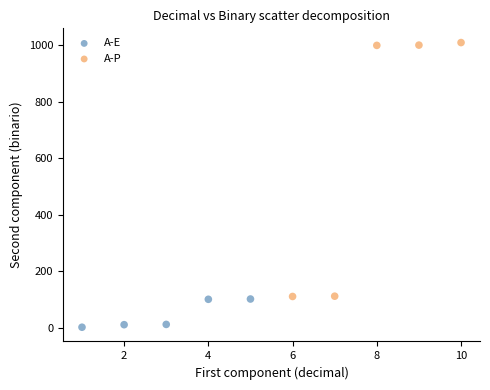

Which series contains the lowest Y value?

A-E